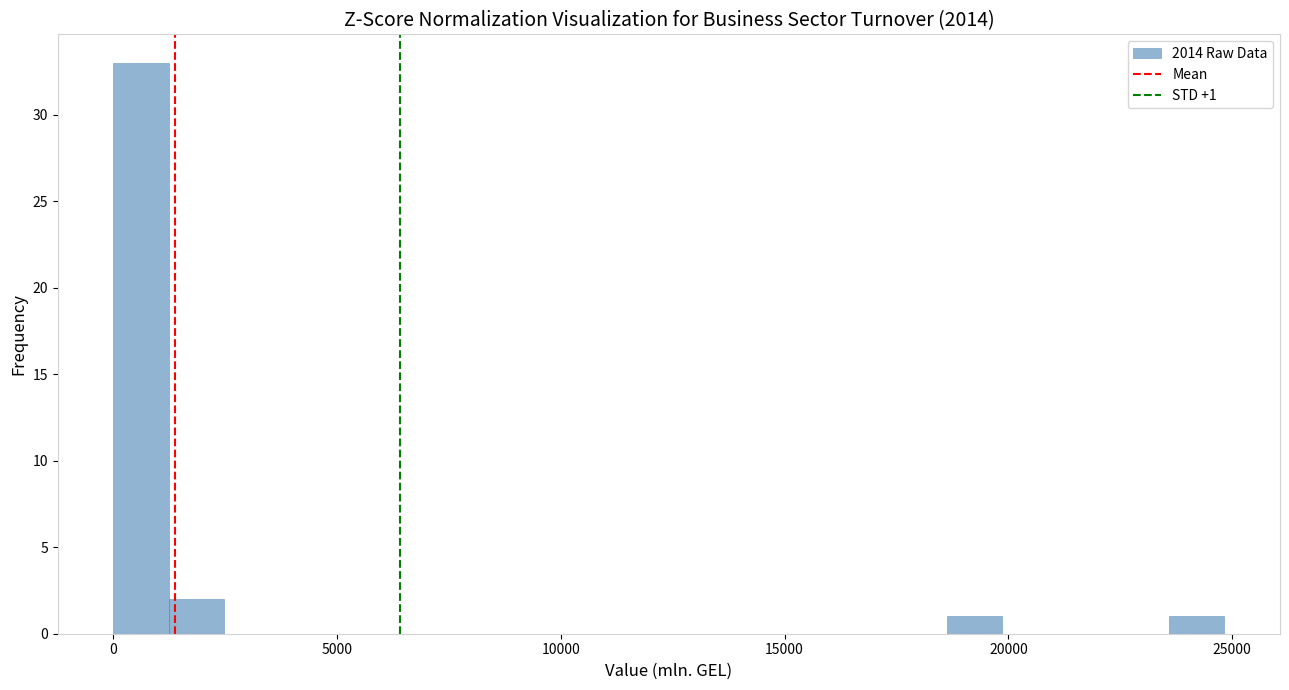

Around what value on the x-axis is the tallest bar? Give the approximate position of its centre, as read against the axis.

500